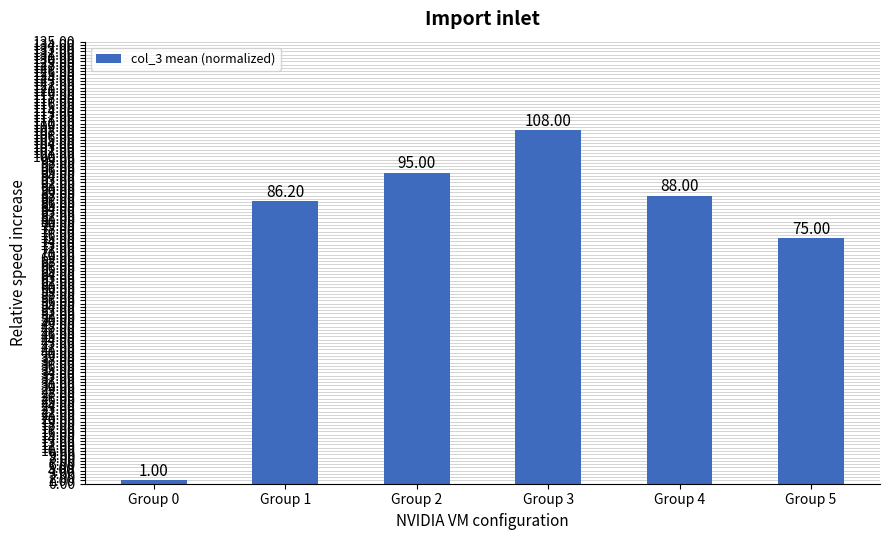

Reading right to left, transcribe all the data shown in this chart.

Group 5=75.0	Group 4=88.0	Group 3=108.0	Group 2=95.0	Group 1=86.2	Group 0=1.0